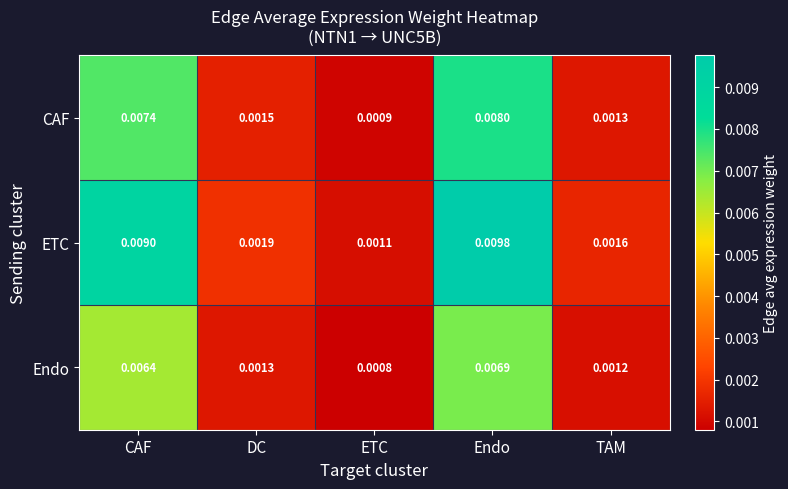

At which label is Endo closest to 0?

ETC